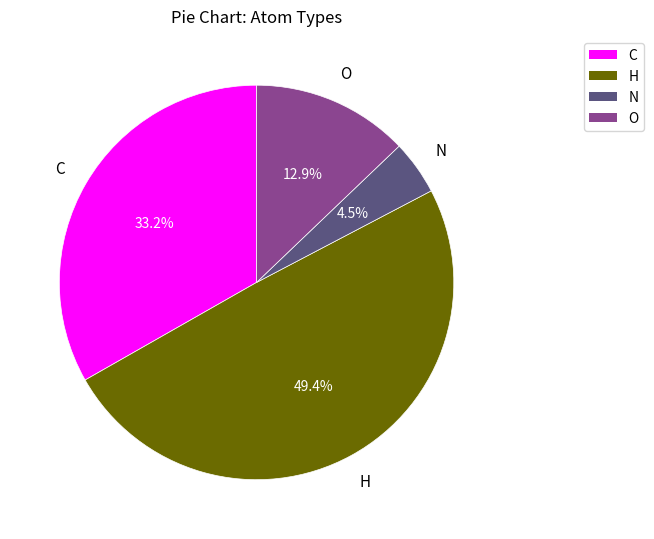

What portion of the pie excludes O?

87.1%